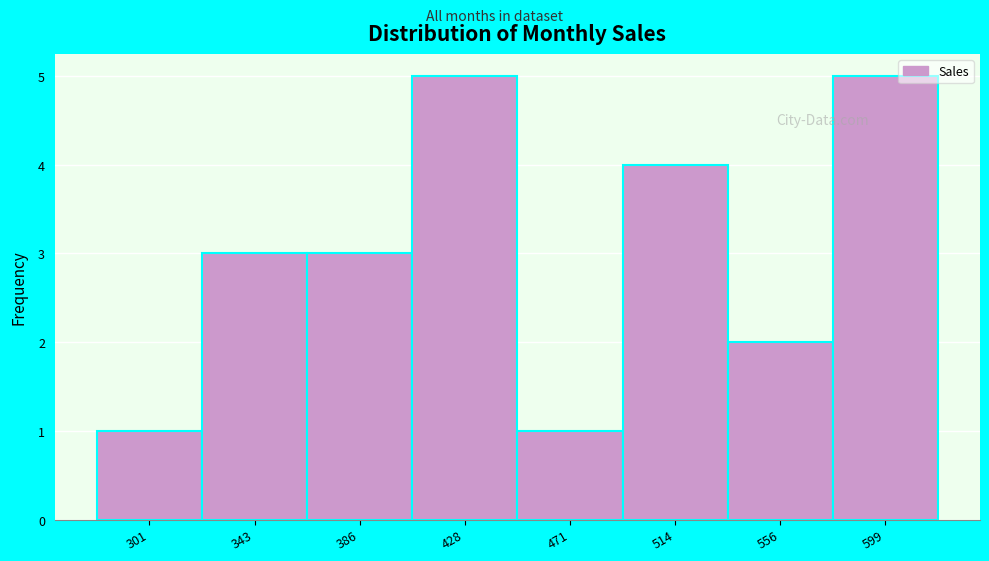

Reading left to right, list all the values displayed in this chart.

301=1	343=3	386=3	428=5	471=1	514=4	556=2	599=5